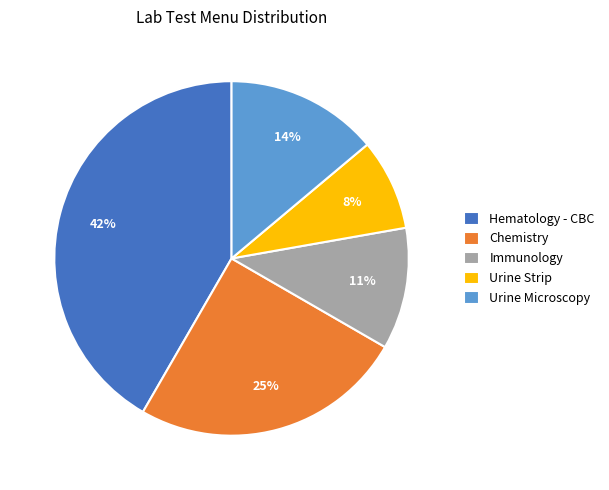

To the nearest percent, what is the average slice percentage?

20%